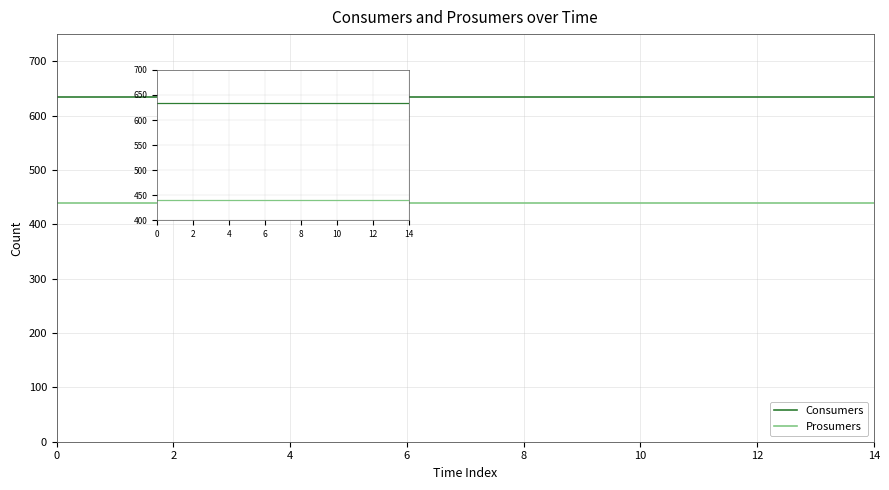

Reading left to right, extract all data points from this chart.

Consumers: 635	635	635	635	635	635	635	635	635	635	635	635	635	635	635
Prosumers: 440	440	440	440	440	440	440	440	440	440	440	440	440	440	440